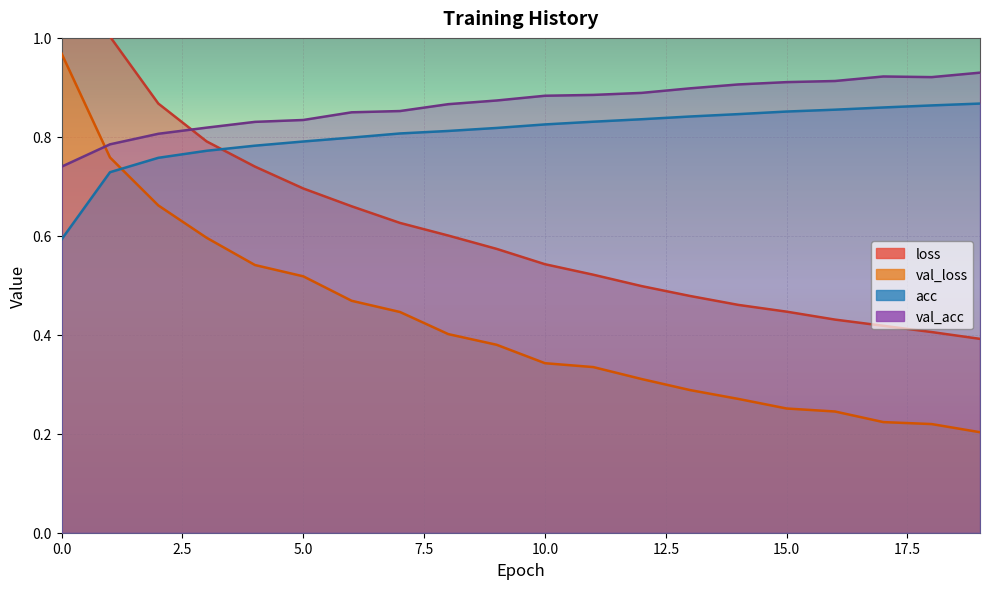

True or false: val_loss has a value of 0.7 at 6.

False